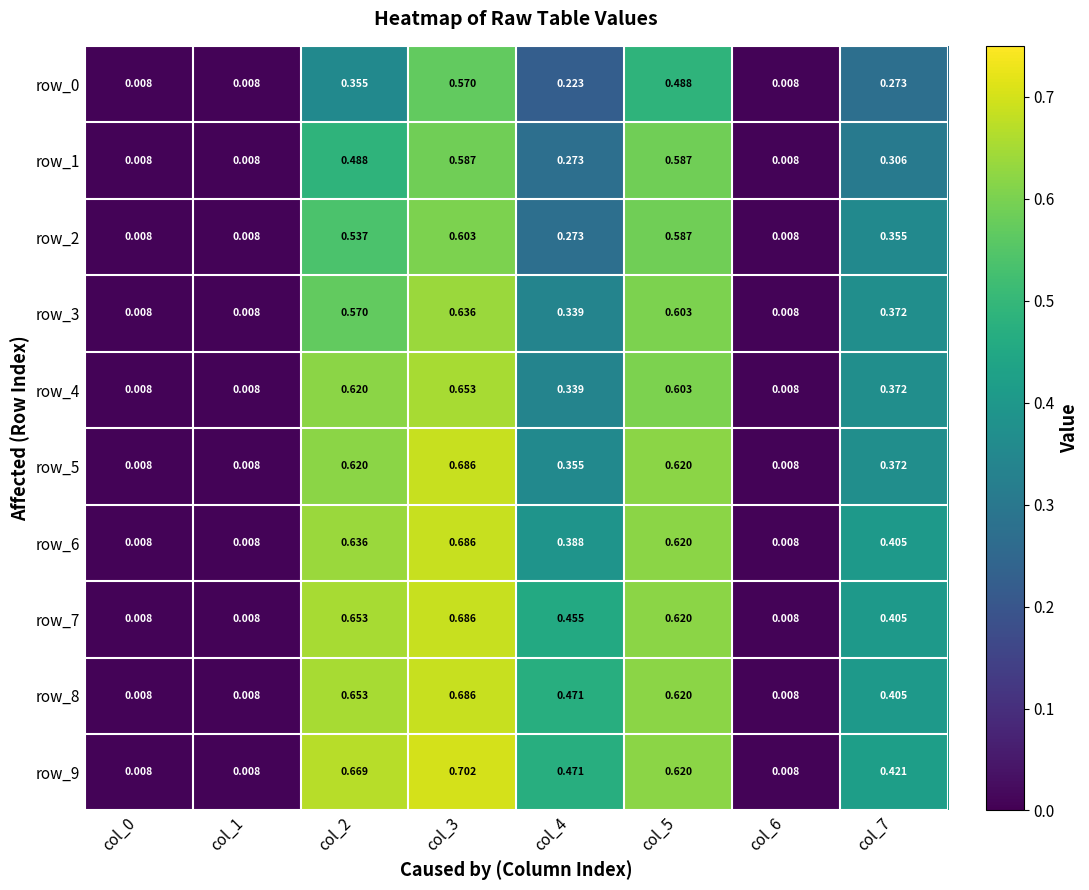

Is the value of row_7 at col_2 greater than the value of row_0 at col_1?

Yes